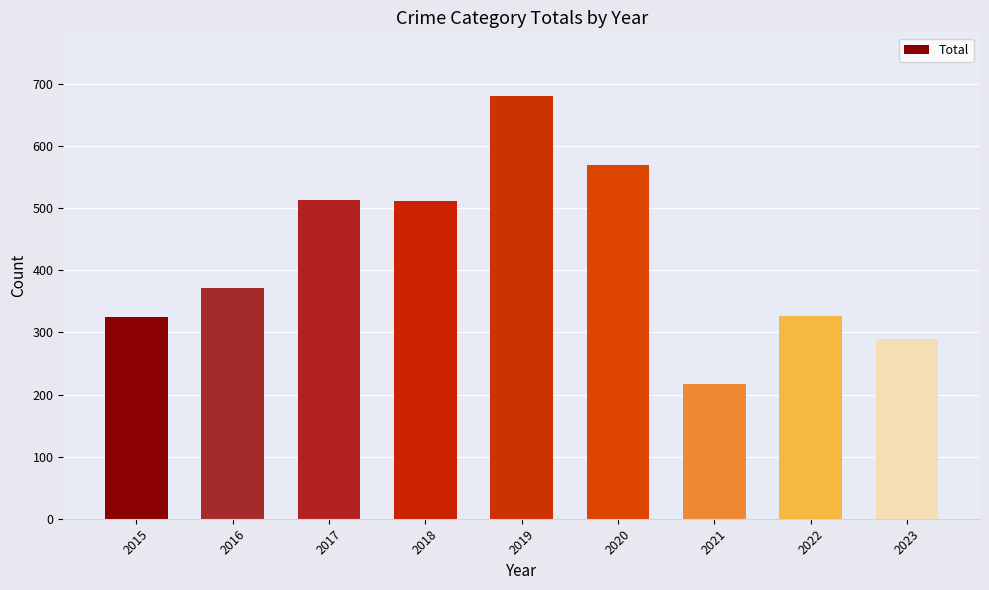

The chart shows a value of 114 at 2015. True or false?

False